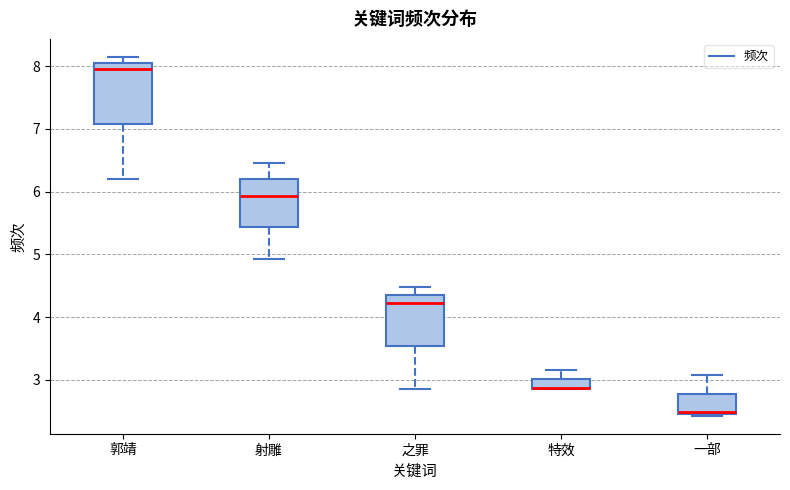

Which box is the tallest, from its lower edge to its upper edge?

郭靖